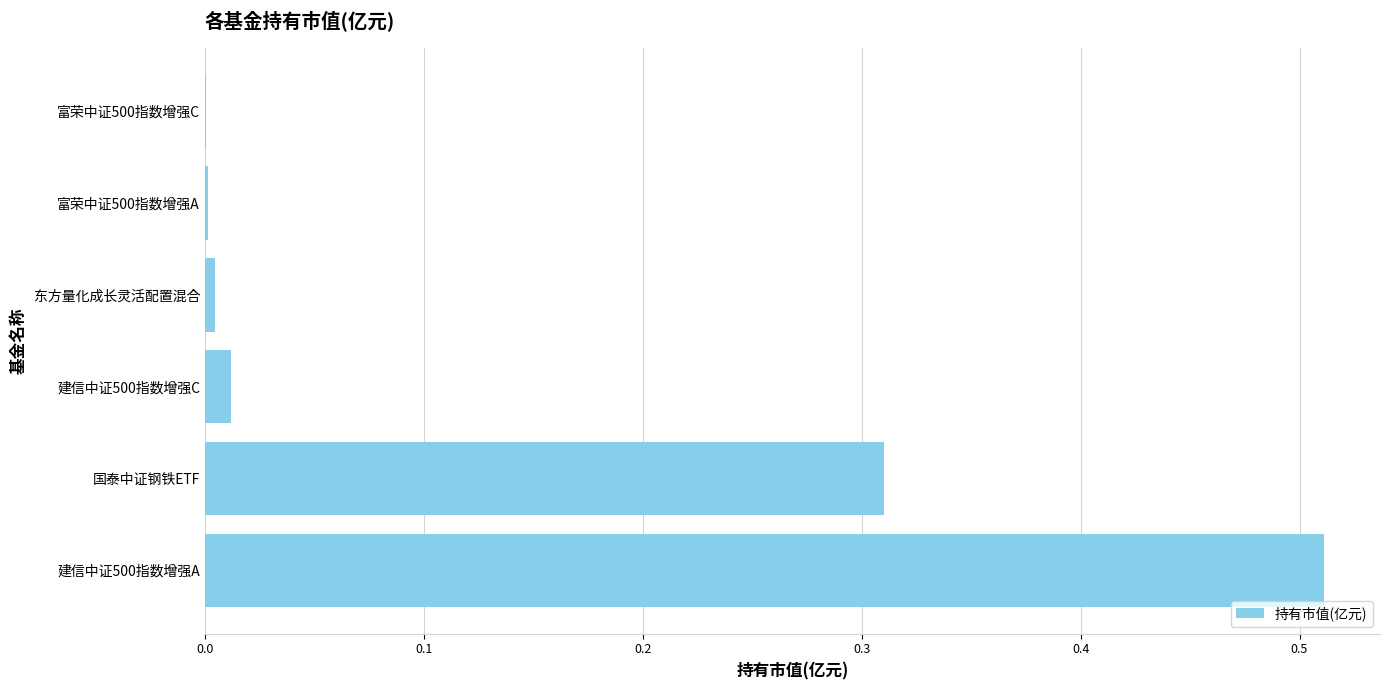

At which category does the chart reach its peak across all series?

建信中证500指数增强A